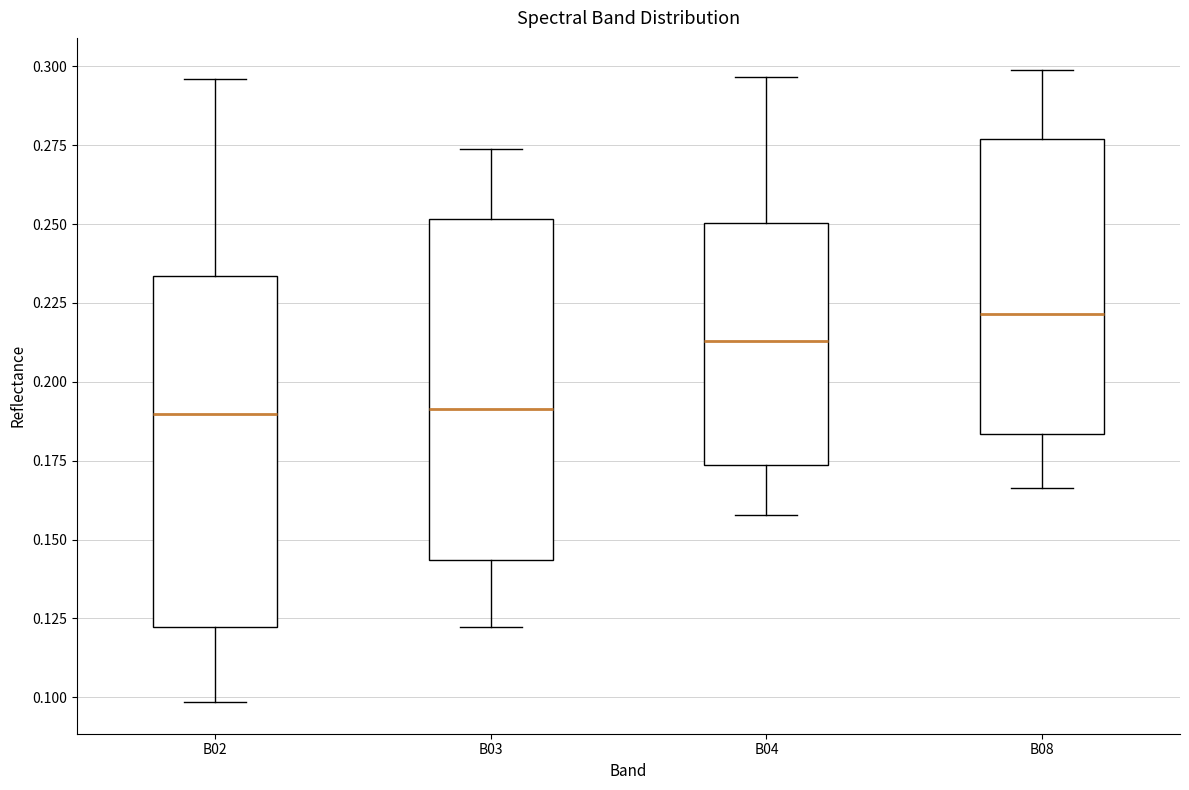

Which box has the highest median line?

B08